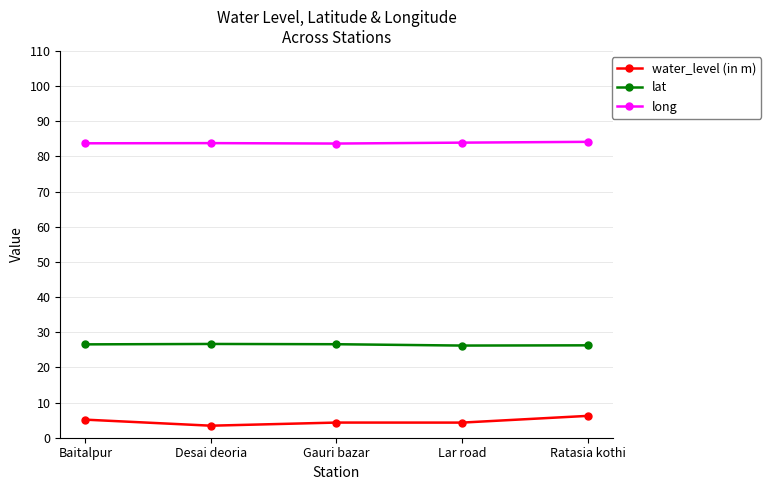

In long, how many points are higher than both neighbors (excluding endpoints)?

1